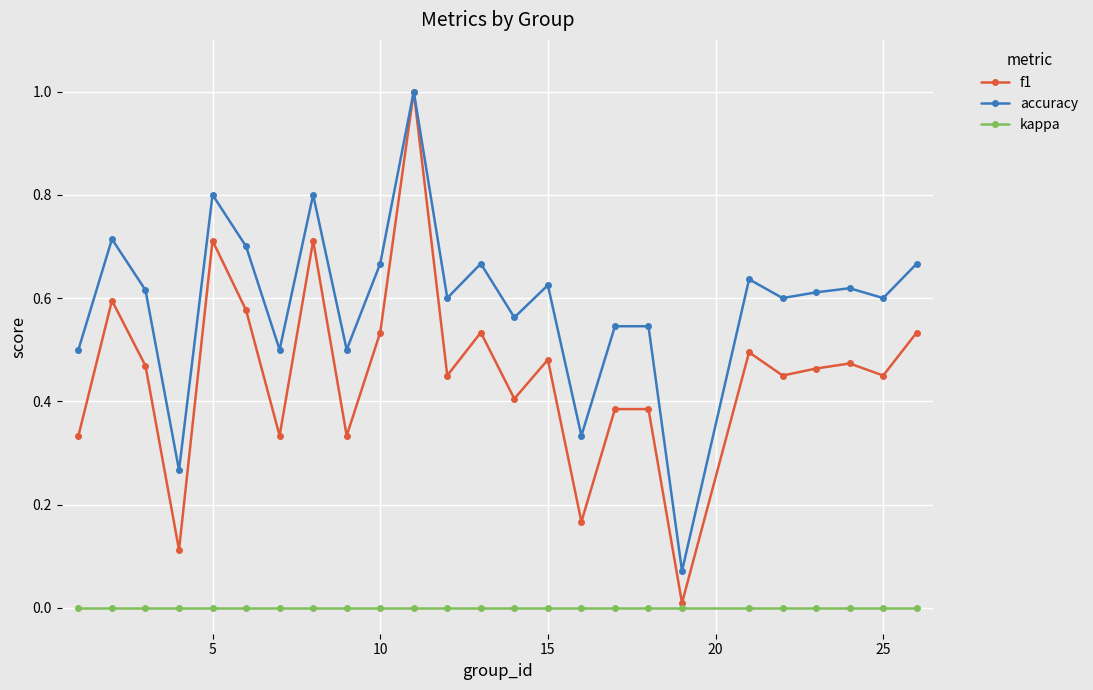

Which series has the largest range (max minus min)?

f1